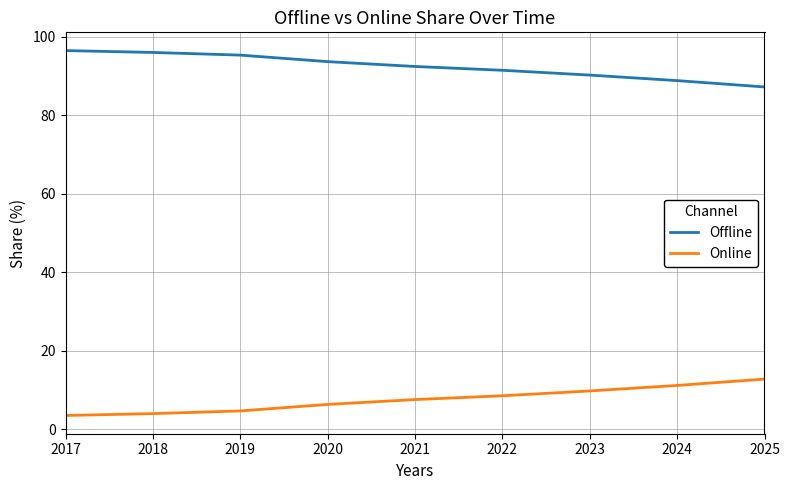

What is the approximate value of Offline at 2018?

96.1